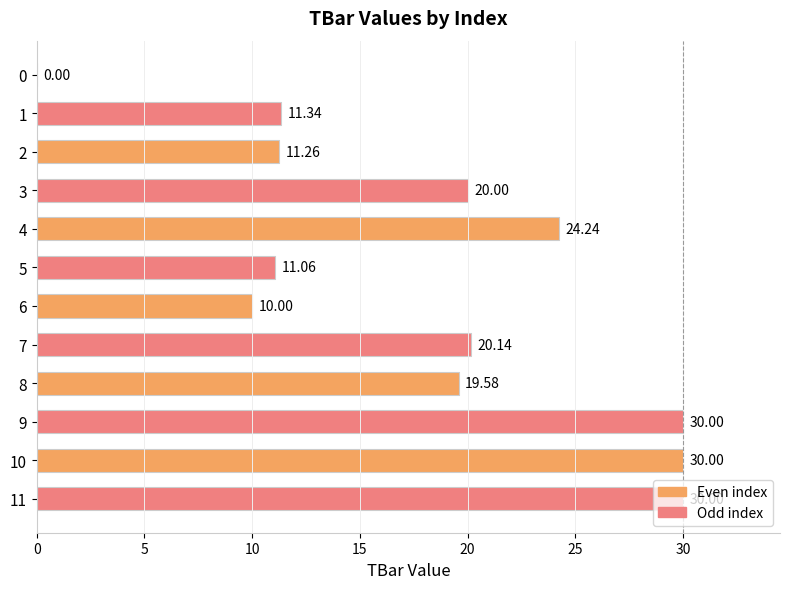

Count the number of data series in this chart.

1